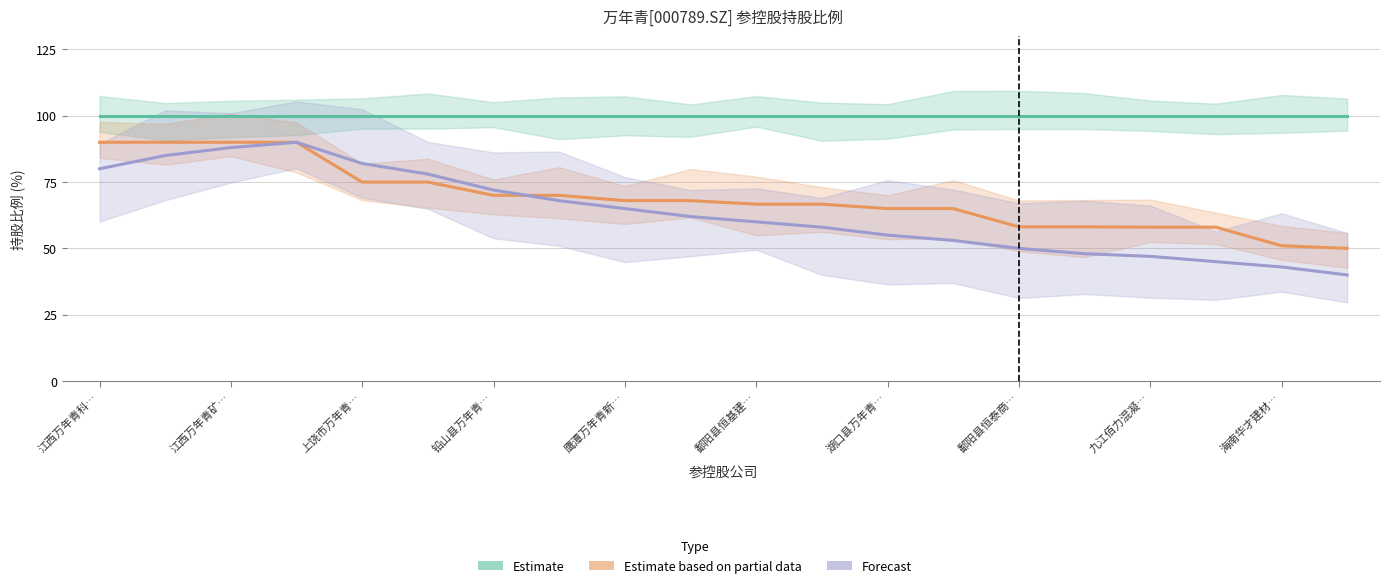

Count the number of categories in the chart.

20